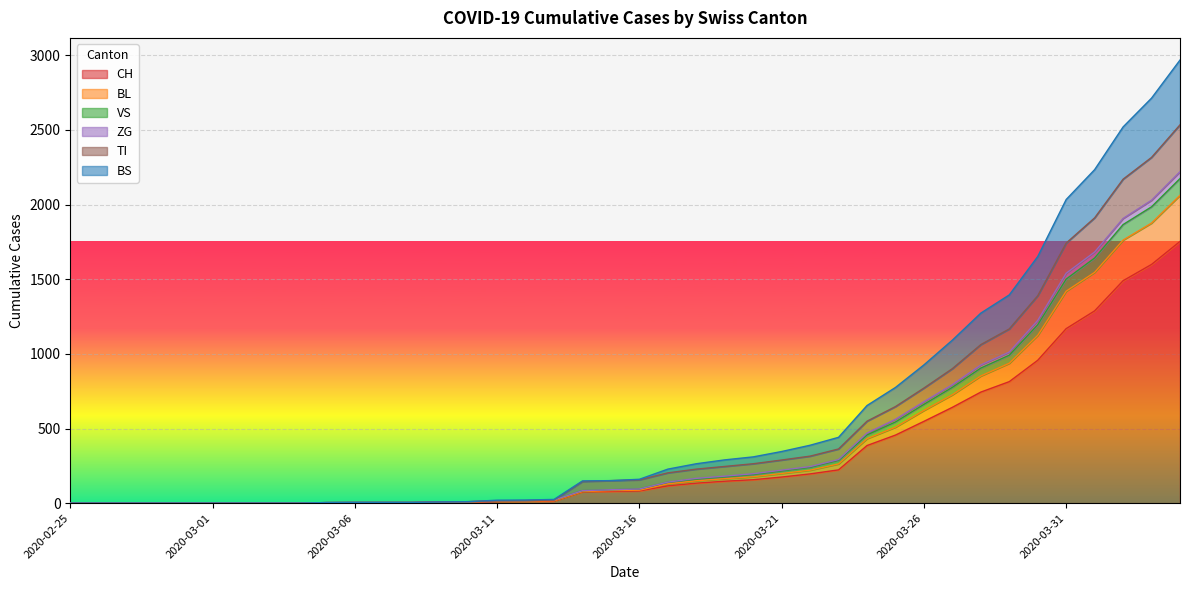

What is the label of the 22nd point from the right?

2020-03-14